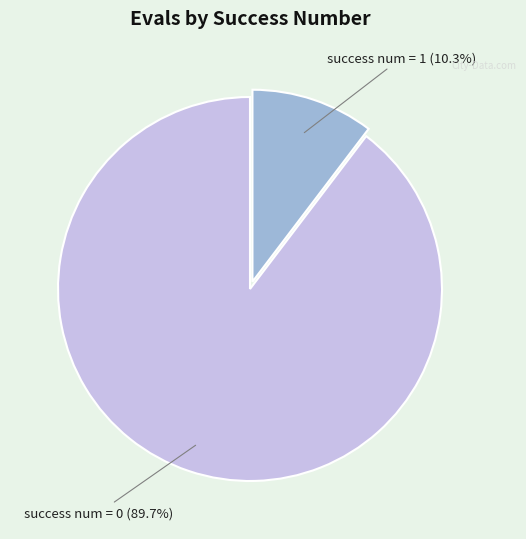

Does any single category account for the majority?

Yes